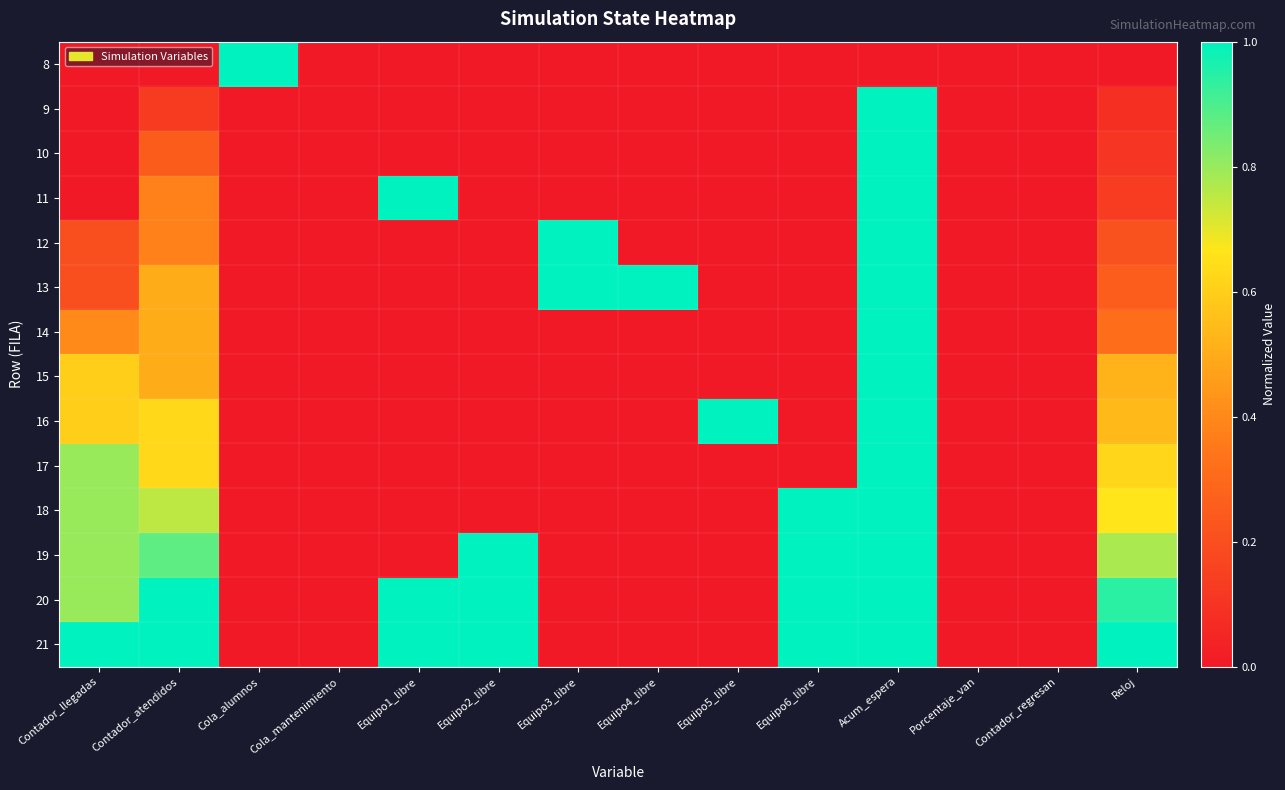

Between Porcentaje_van and Contador_regresan, which is larger?

Porcentaje_van